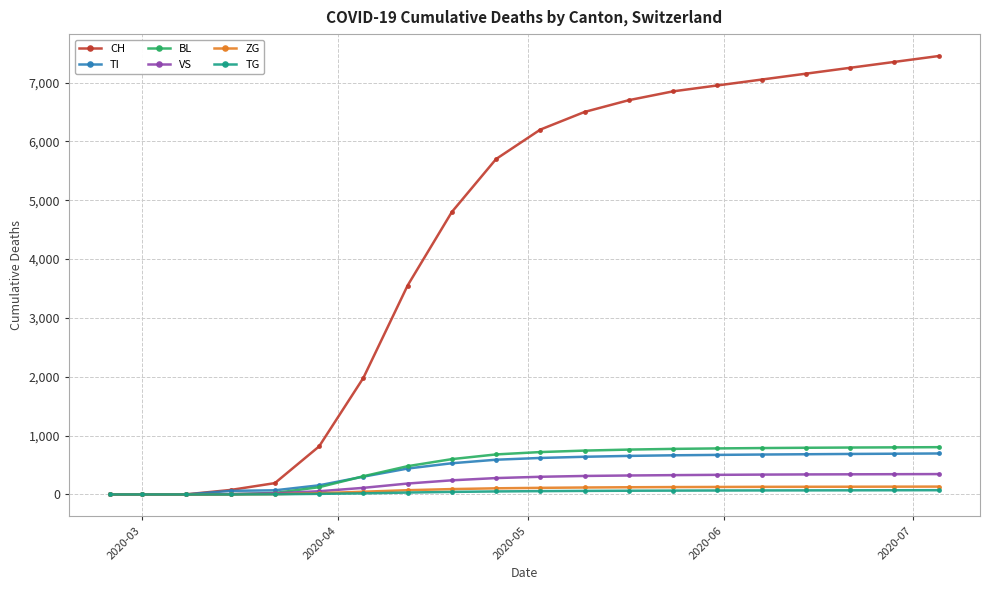

Which series has the largest total across all categories?

CH